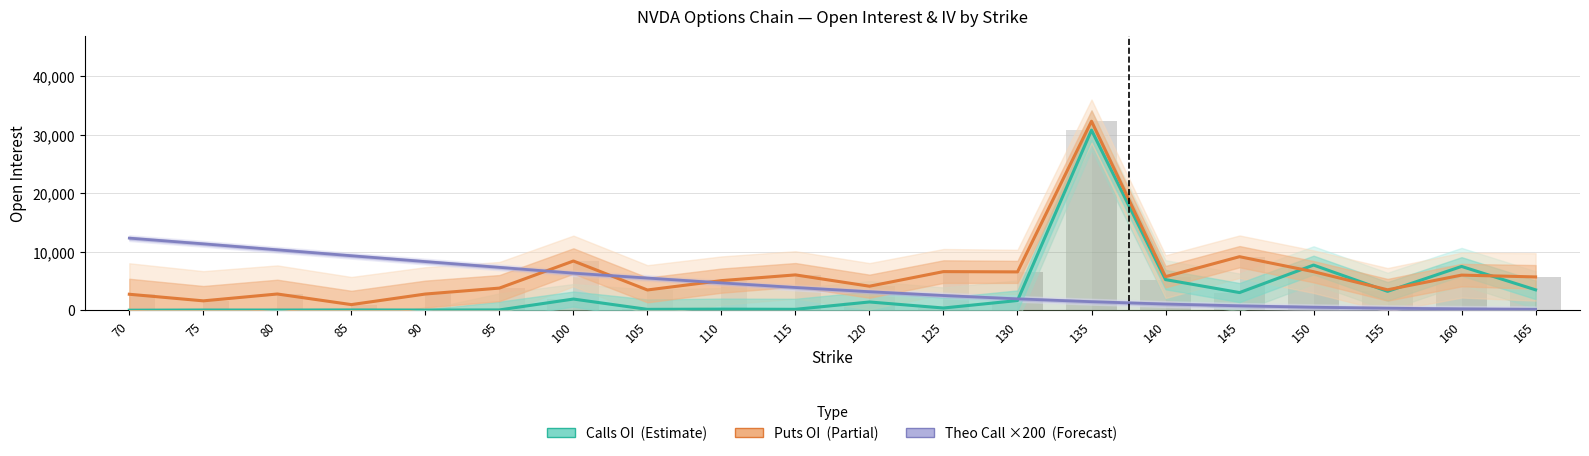

What is the difference between the second highest and minimum values in the Calls OI (Estimate) series?

7708.0